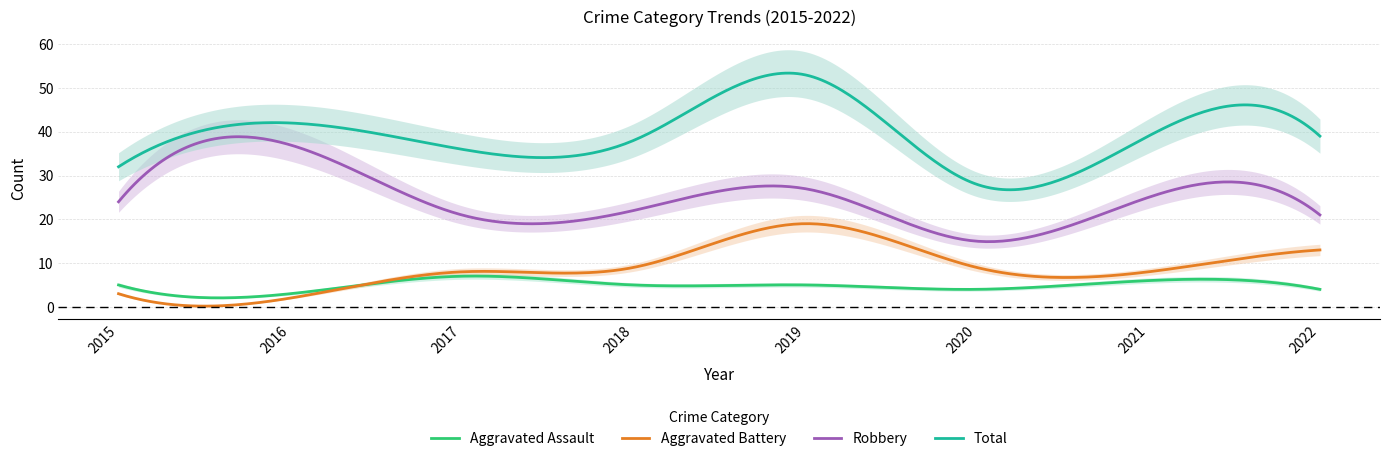

Which series changed the most between 2017 and 2021?

Robbery